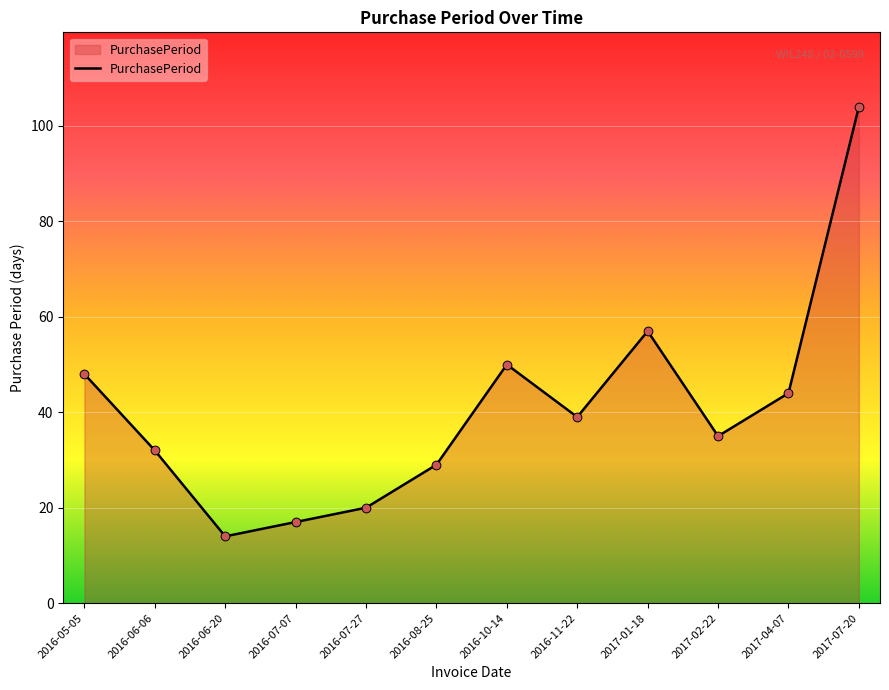

Between 2016-05-05 and 2017-07-20, which is larger?

2017-07-20